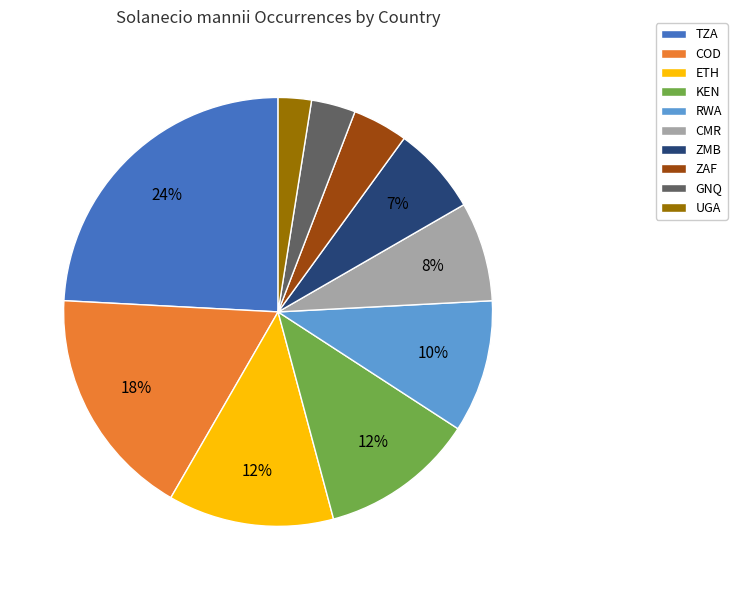

Is there any slice that represents more than half of the pie?

No